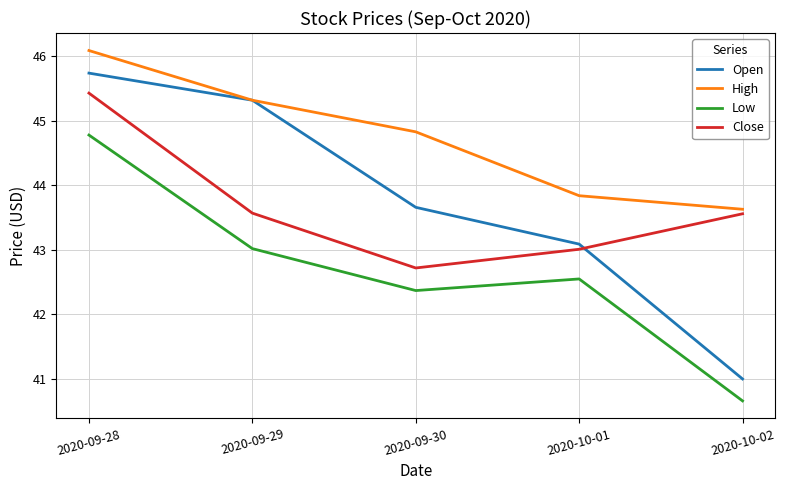

At which category does the chart reach its peak across all series?

2020-09-28